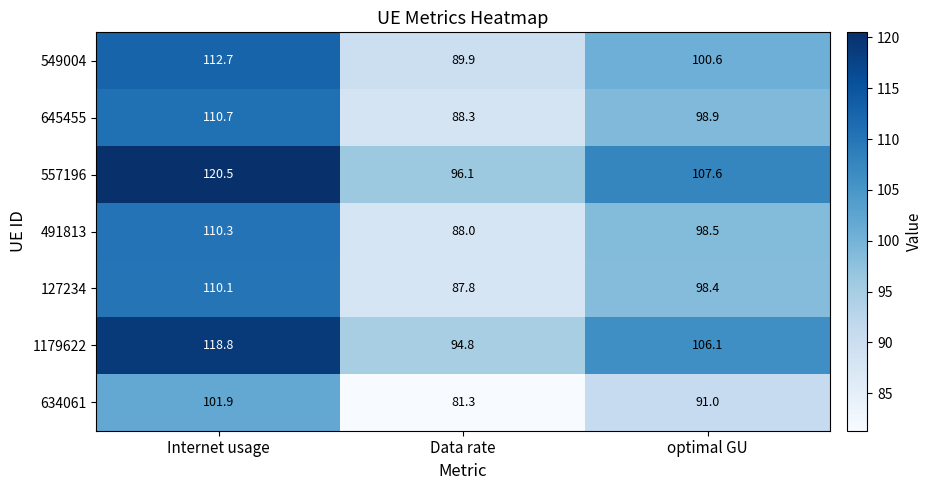

At which label does 634061 first exceed 91?

Internet usage